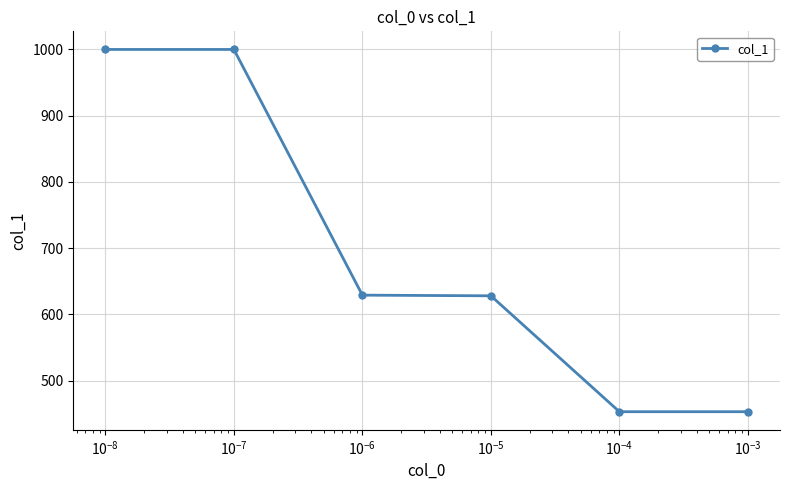

What is the average value?

694